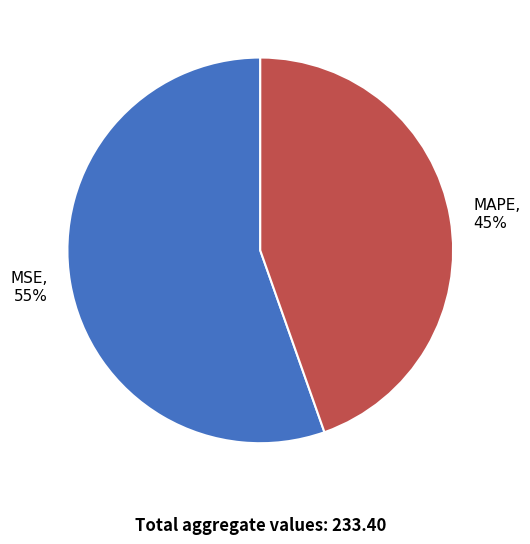

Is the sum of MAPE, 45% and MSE, 55% greater than half?

Yes